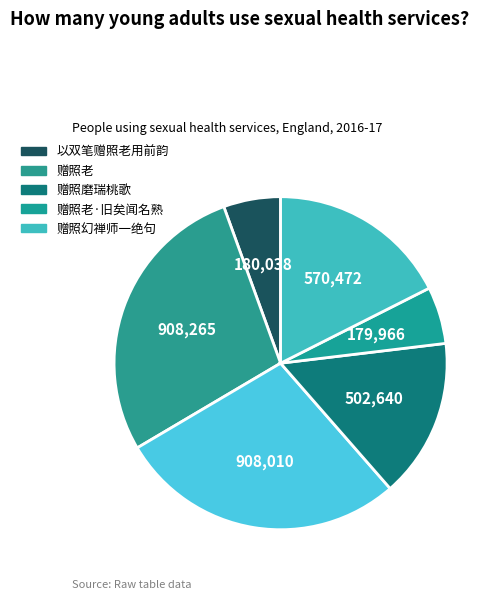

Which category has the biggest portion of the pie?

赠照老